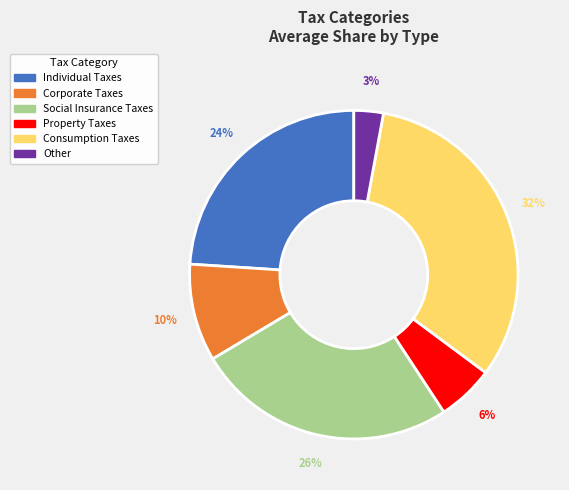

How many slices are in this pie chart?

6